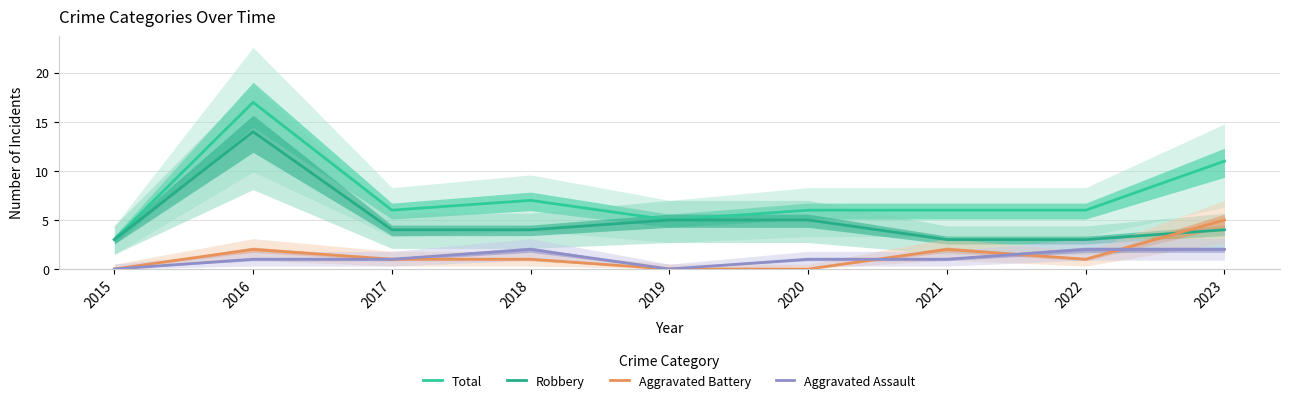

What is the average value of the Total series?

7